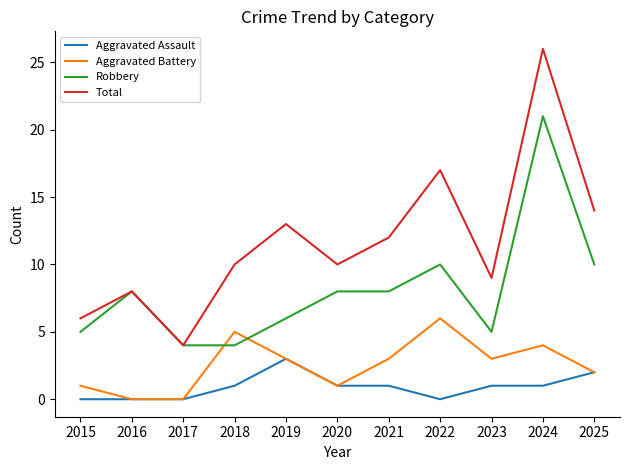

Rank the series by their maximum value, from highest to lowest.

Total, Robbery, Aggravated Battery, Aggravated Assault